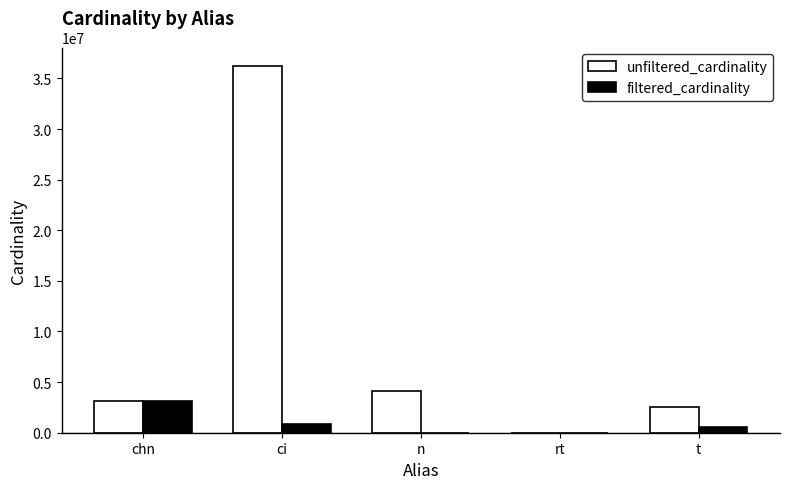

Read the unfiltered_cardinality value at n.

4167491